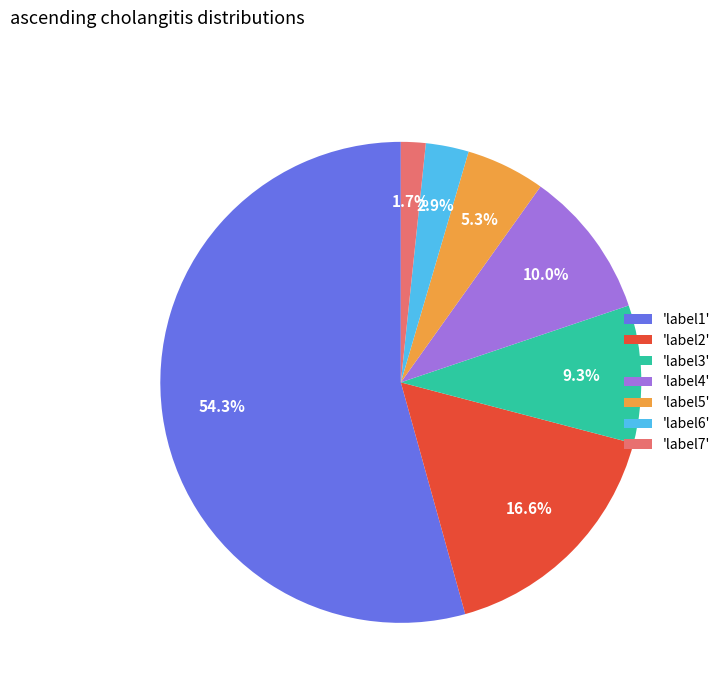

Rank the categories by value from highest to lowest.

'label1', 'label2', 'label4', 'label3', 'label5', 'label6', 'label7'